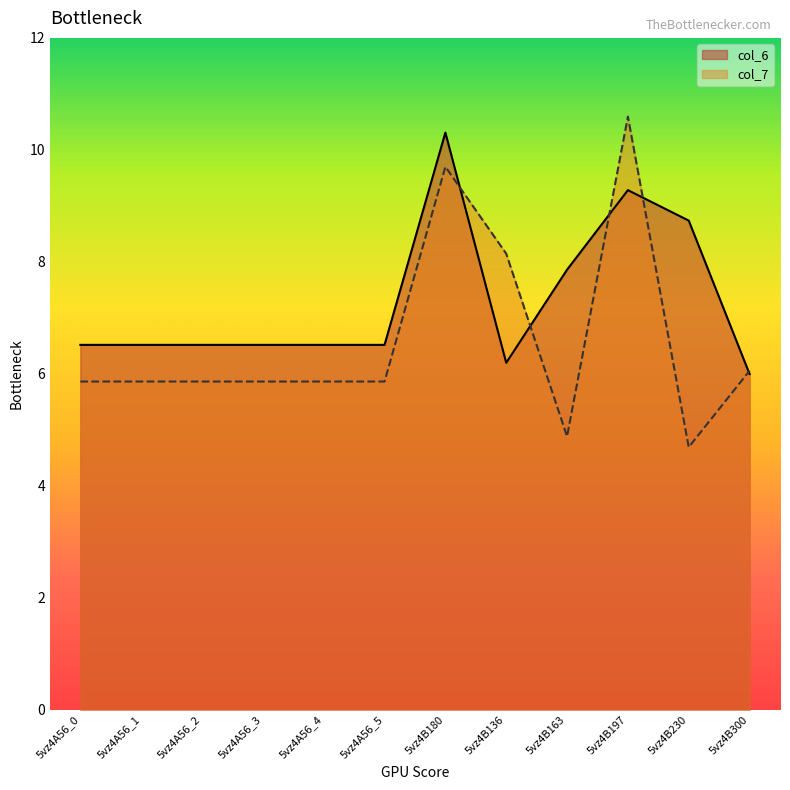

At which category is the sum across all series the highest?

5vz4B180